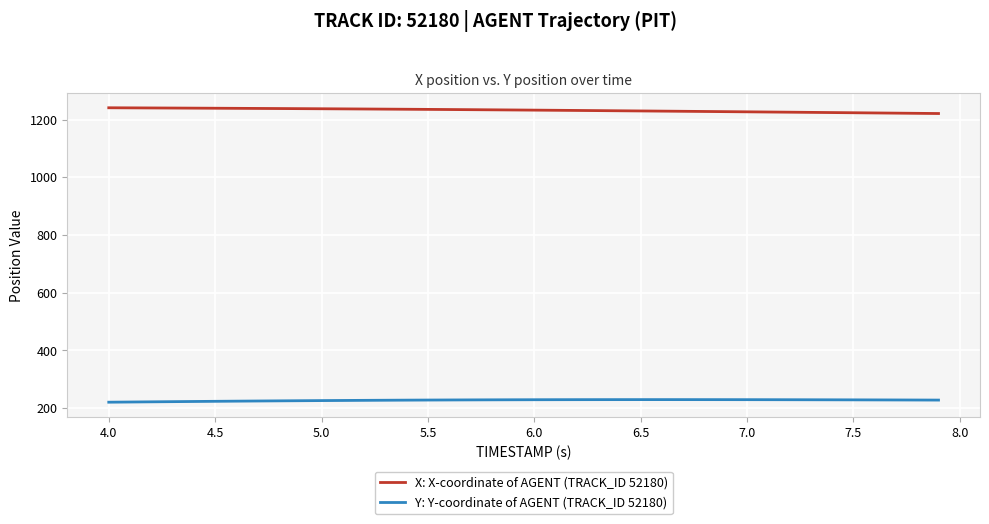

Rank the series by their average value, from lowest to highest.

Y: Y-coordinate of AGENT (TRACK_ID 52180), X: X-coordinate of AGENT (TRACK_ID 52180)